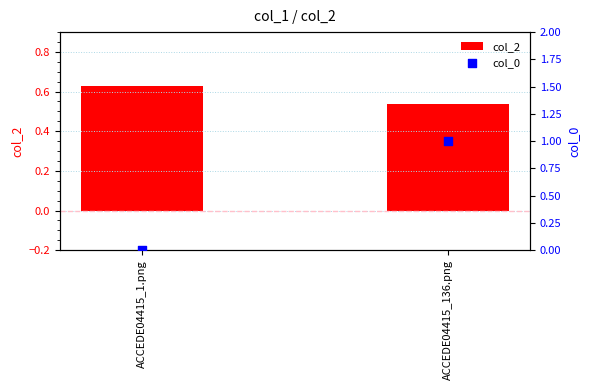

Which series has the largest total across all categories?

col_2